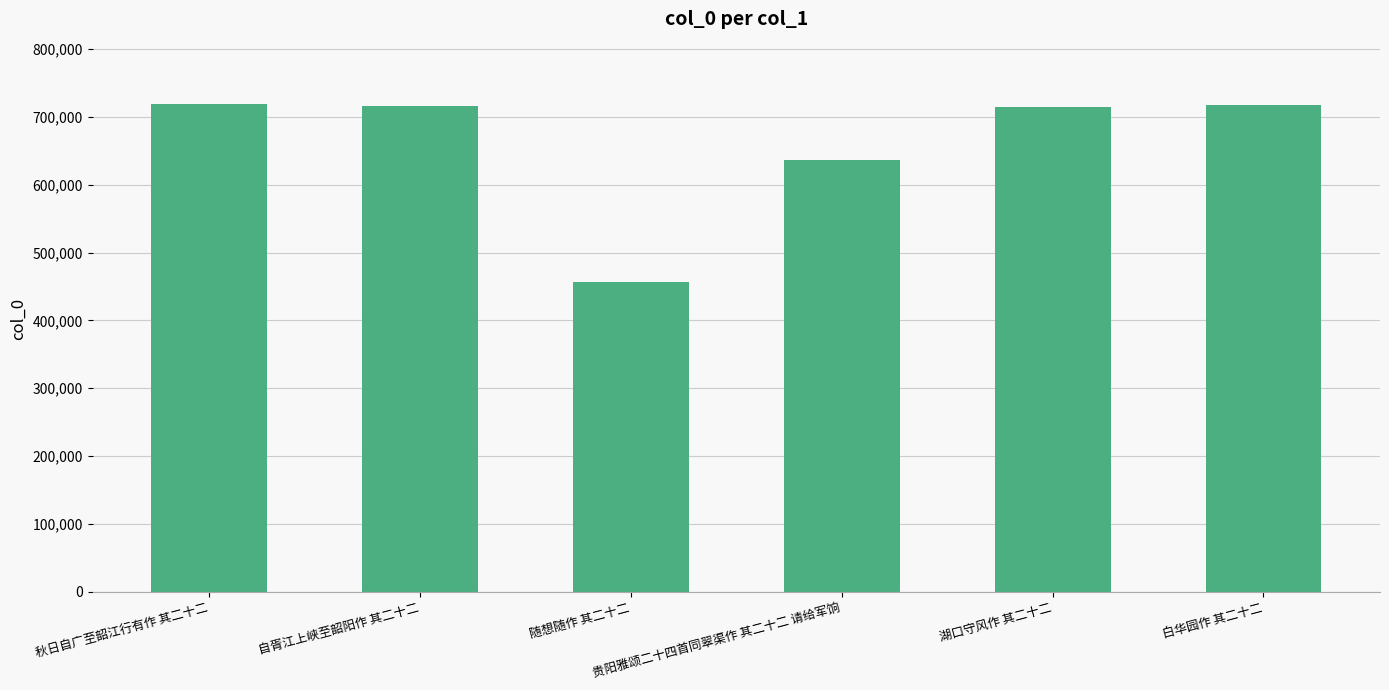

What is the maximum value shown in the chart?

718826